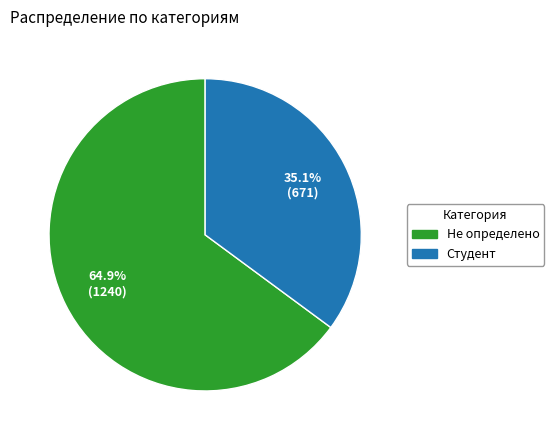

To the nearest percent, what percentage of the pie is Студент?

35%